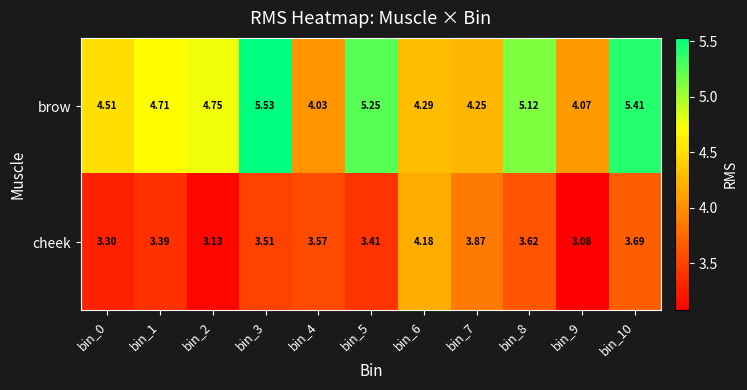

List the series in order of their peak value, lowest first.

cheek, brow